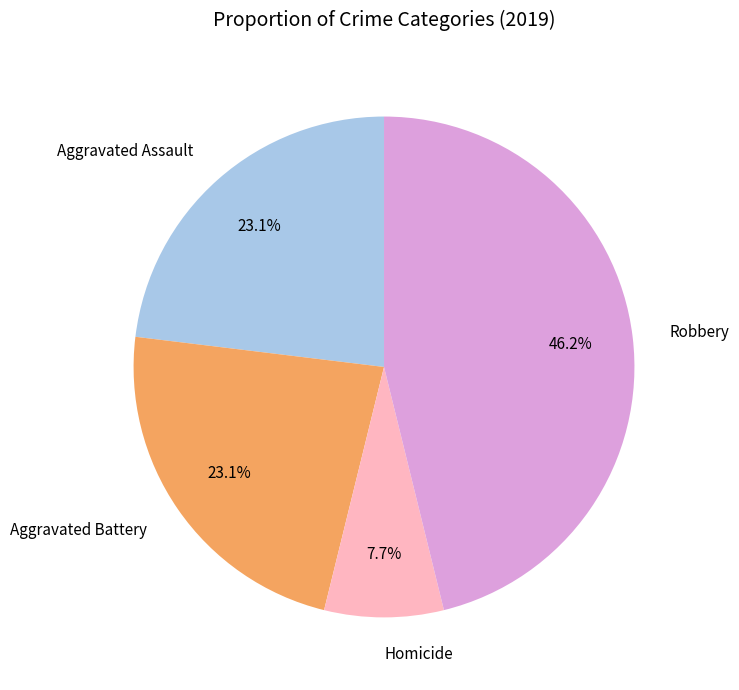

Is there a majority slice in this chart?

No